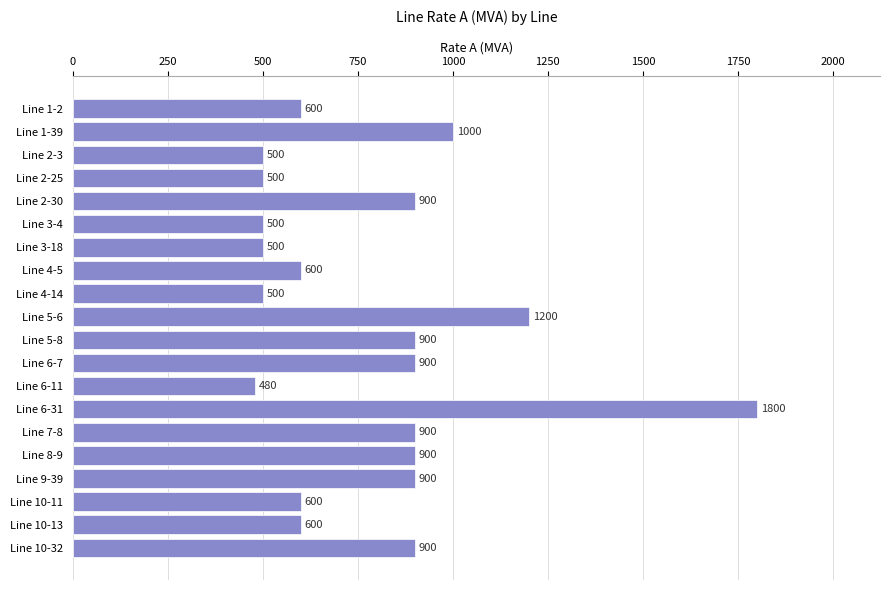

The value at Line 10-11 is 600. True or false?

True